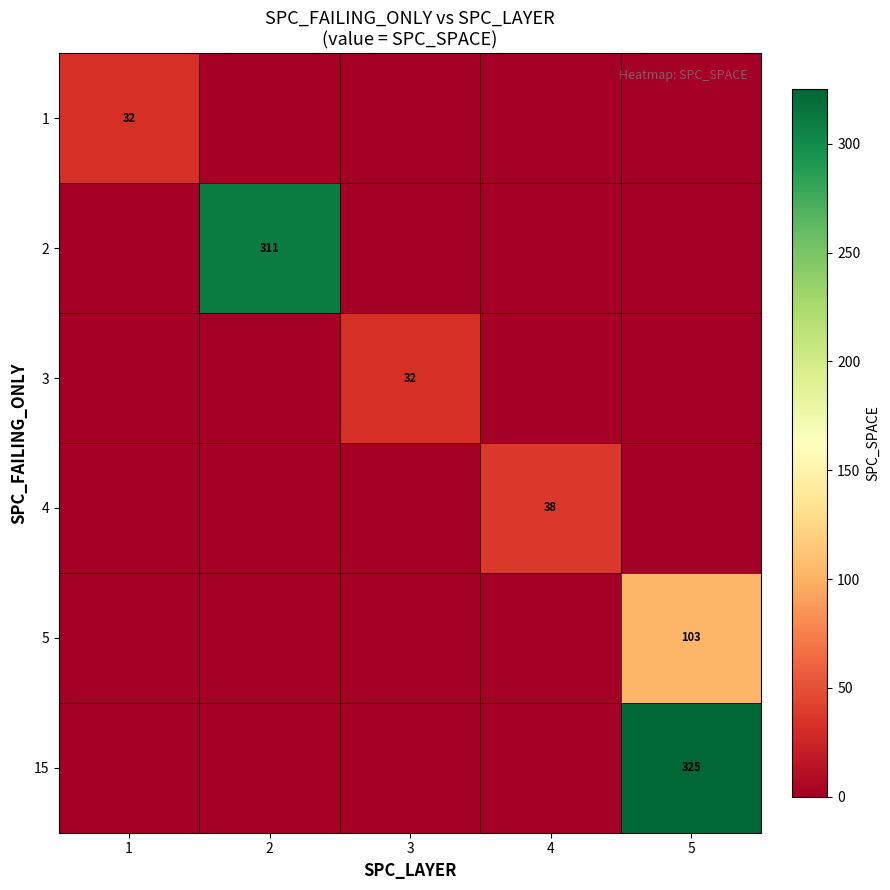

Is it true that 4 equals 38 at 4?

True